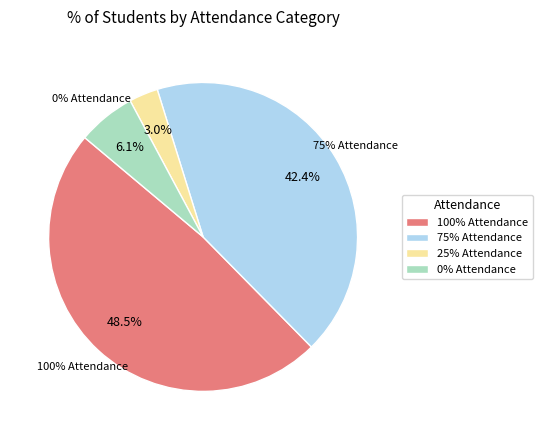

To the nearest percent, what is the combined percentage of 75% Attendance and 25% Attendance?

45%